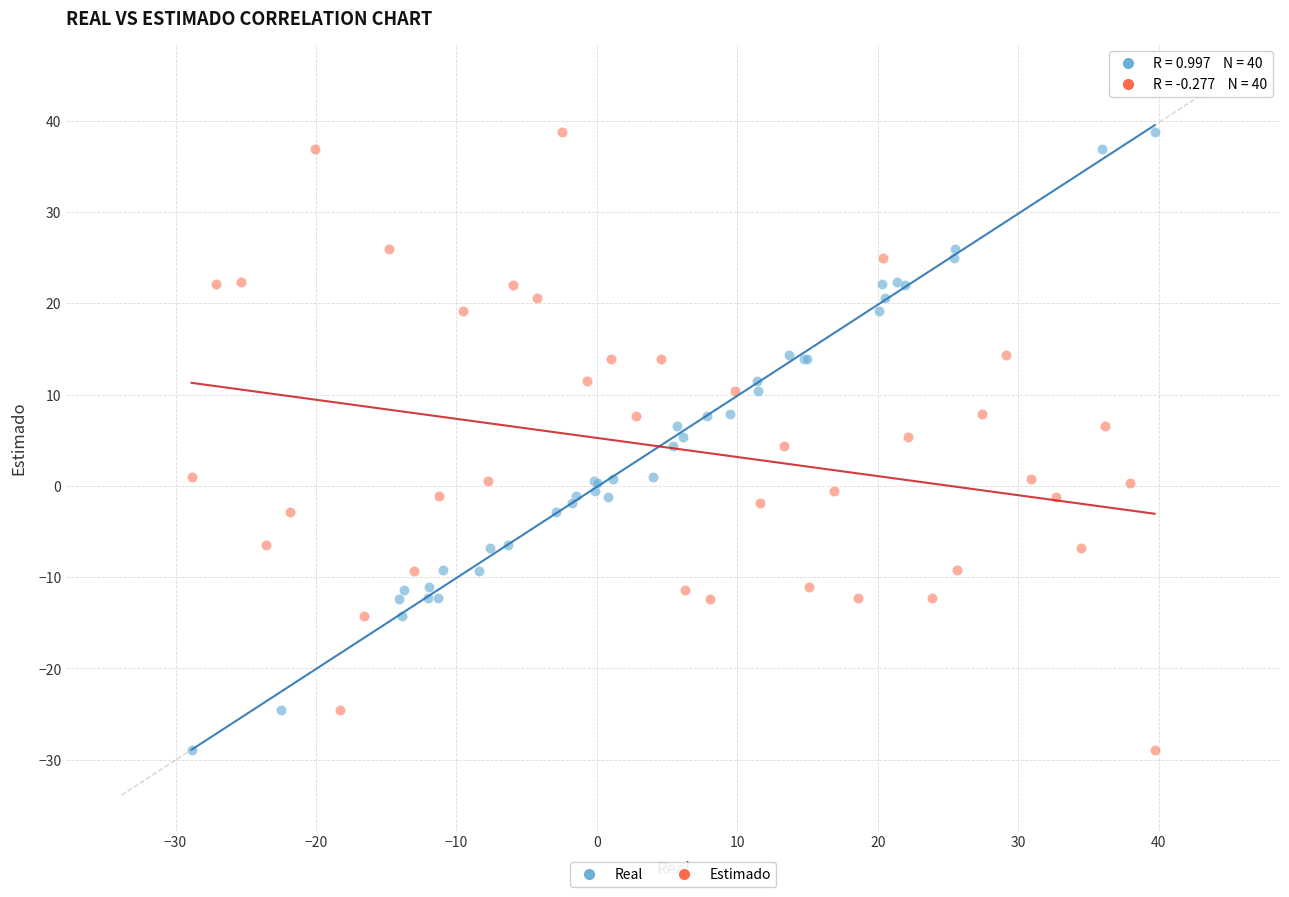

What are all the series names shown in the legend?

Real, Estimado